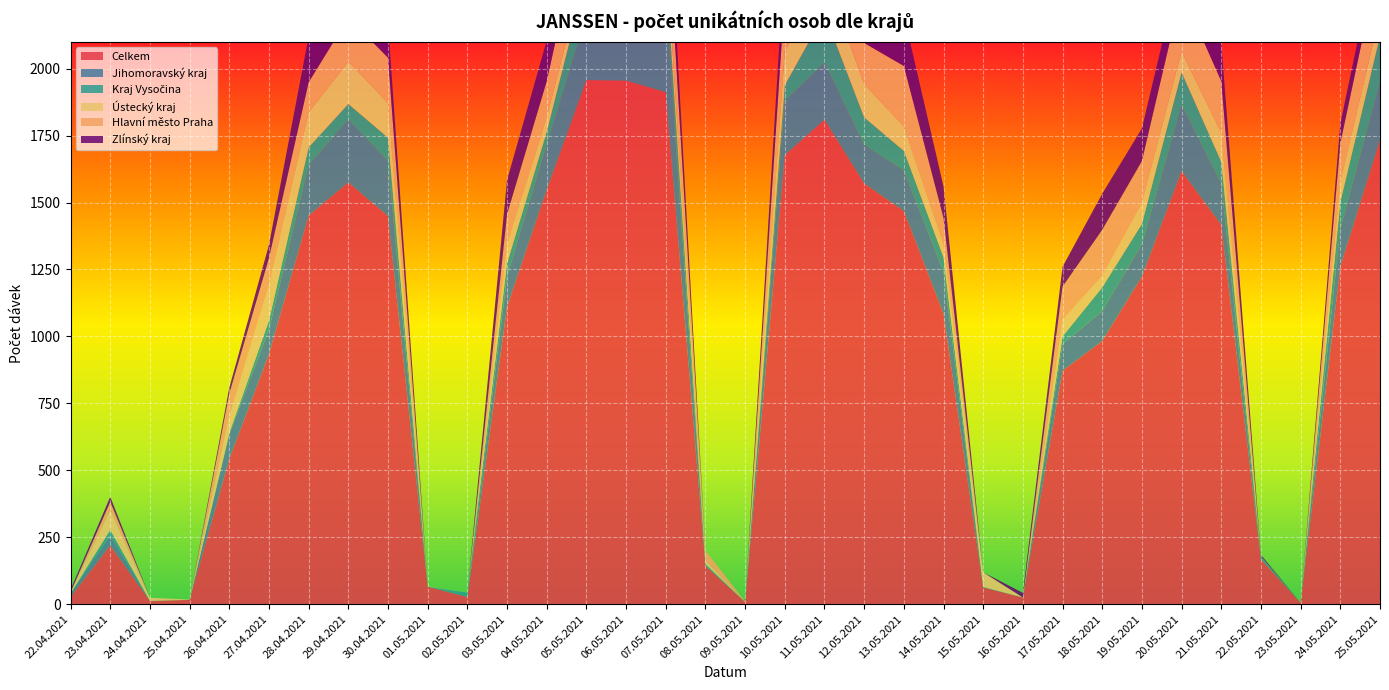

Reading left to right, transcribe all the data shown in this chart.

Celkem: 22.04.2021=28	23.04.2021=220	24.04.2021=12	25.04.2021=16	26.04.2021=542	27.04.2021=934	28.04.2021=1451	29.04.2021=1575	30.04.2021=1449	01.05.2021=65	02.05.2021=27	03.05.2021=1110	04.05.2021=1547	05.05.2021=1957	06.05.2021=1955	07.05.2021=1912	08.05.2021=143	09.05.2021=8	10.05.2021=1677	11.05.2021=1809	12.05.2021=1571	13.05.2021=1468	14.05.2021=1085	15.05.2021=62	16.05.2021=25	17.05.2021=872	18.05.2021=983	19.05.2021=1223	20.05.2021=1617	21.05.2021=1416	22.05.2021=168	23.05.2021=5	24.05.2021=1260	25.05.2021=1733
Jihomoravský kraj: 22.04.2021=12	23.04.2021=37	24.04.2021=0	25.04.2021=0	26.04.2021=92	27.04.2021=92	28.04.2021=189	29.04.2021=236	30.04.2021=207	01.05.2021=0	02.05.2021=0	03.05.2021=114	04.05.2021=169	05.05.2021=239	06.05.2021=227	07.05.2021=345	08.05.2021=0	09.05.2021=0	10.05.2021=203	11.05.2021=212	12.05.2021=145	13.05.2021=152	14.05.2021=156	15.05.2021=0	16.05.2021=0	17.05.2021=99	18.05.2021=112	19.05.2021=121	20.05.2021=247	21.05.2021=156	22.05.2021=0	23.05.2021=0	24.05.2021=141	25.05.2021=216
Kraj Vysočina: 22.04.2021=0	23.04.2021=20	24.04.2021=0	25.04.2021=0	26.04.2021=5	27.04.2021=33	28.04.2021=66	29.04.2021=57	30.04.2021=86	01.05.2021=0	02.05.2021=16	03.05.2021=49	04.05.2021=48	05.05.2021=152	06.05.2021=115	07.05.2021=118	08.05.2021=7	09.05.2021=0	10.05.2021=58	11.05.2021=184	12.05.2021=102	13.05.2021=73	14.05.2021=55	15.05.2021=2	16.05.2021=0	17.05.2021=29	18.05.2021=88	19.05.2021=76	20.05.2021=122	21.05.2021=80	22.05.2021=11	23.05.2021=0	24.05.2021=100	25.05.2021=172
Ústecký kraj: 22.04.2021=5	23.04.2021=73	24.04.2021=12	25.04.2021=1	26.04.2021=63	27.04.2021=135	28.04.2021=130	29.04.2021=159	30.04.2021=129	01.05.2021=1	02.05.2021=0	03.05.2021=71	04.05.2021=54	05.05.2021=48	06.05.2021=88	07.05.2021=84	08.05.2021=12	09.05.2021=0	10.05.2021=125	11.05.2021=149	12.05.2021=124	13.05.2021=91	14.05.2021=47	15.05.2021=55	16.05.2021=0	17.05.2021=62	18.05.2021=44	19.05.2021=80	20.05.2021=79	21.05.2021=107	22.05.2021=0	23.05.2021=0	24.05.2021=75	25.05.2021=84
Hlavní město Praha: 22.04.2021=0	23.04.2021=32	24.04.2021=0	25.04.2021=0	26.04.2021=84	27.04.2021=98	28.04.2021=113	29.04.2021=163	30.04.2021=170	01.05.2021=0	02.05.2021=0	03.05.2021=112	04.05.2021=135	05.05.2021=228	06.05.2021=302	07.05.2021=211	08.05.2021=38	09.05.2021=2	10.05.2021=214	11.05.2021=242	12.05.2021=154	13.05.2021=226	14.05.2021=99	15.05.2021=0	16.05.2021=0	17.05.2021=124	18.05.2021=171	19.05.2021=155	20.05.2021=223	21.05.2021=194	22.05.2021=0	23.05.2021=0	24.05.2021=145	25.05.2021=215
Zlínský kraj: 22.04.2021=9	23.04.2021=19	24.04.2021=0	25.04.2021=0	26.04.2021=22	27.04.2021=50	28.04.2021=171	29.04.2021=155	30.04.2021=130	01.05.2021=0	02.05.2021=0	03.05.2021=128	04.05.2021=152	05.05.2021=131	06.05.2021=160	07.05.2021=167	08.05.2021=0	09.05.2021=0	10.05.2021=150	11.05.2021=134	12.05.2021=113	13.05.2021=190	14.05.2021=118	15.05.2021=0	16.05.2021=17	17.05.2021=74	18.05.2021=135	19.05.2021=122	20.05.2021=114	21.05.2021=144	22.05.2021=5	23.05.2021=0	24.05.2021=74	25.05.2021=81